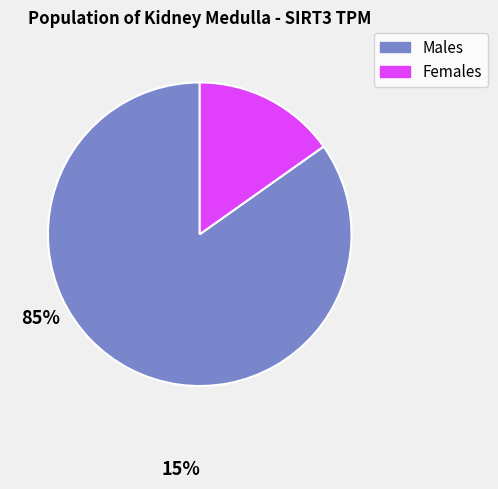

Between Females and Males, which is larger?

Males